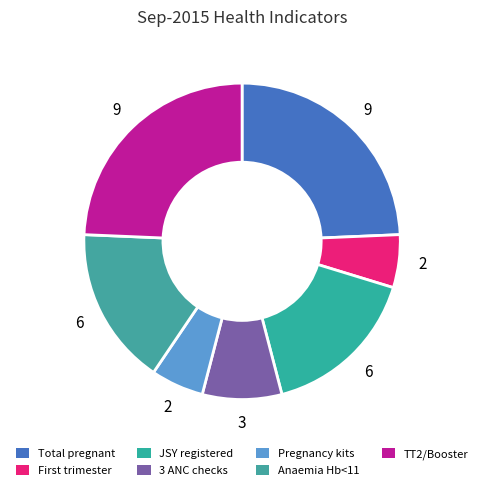

Count the number of slices in the pie.

7